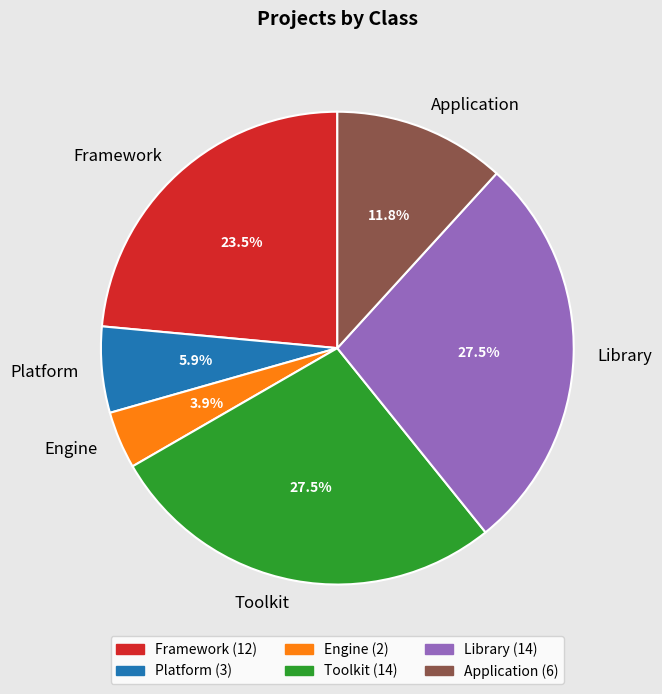

To the nearest percent, what is the average slice percentage?

17%